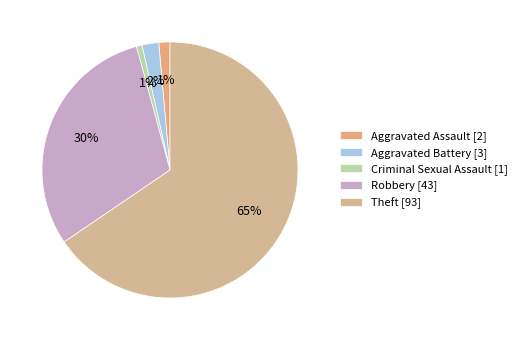

How many segments does this pie chart have?

5